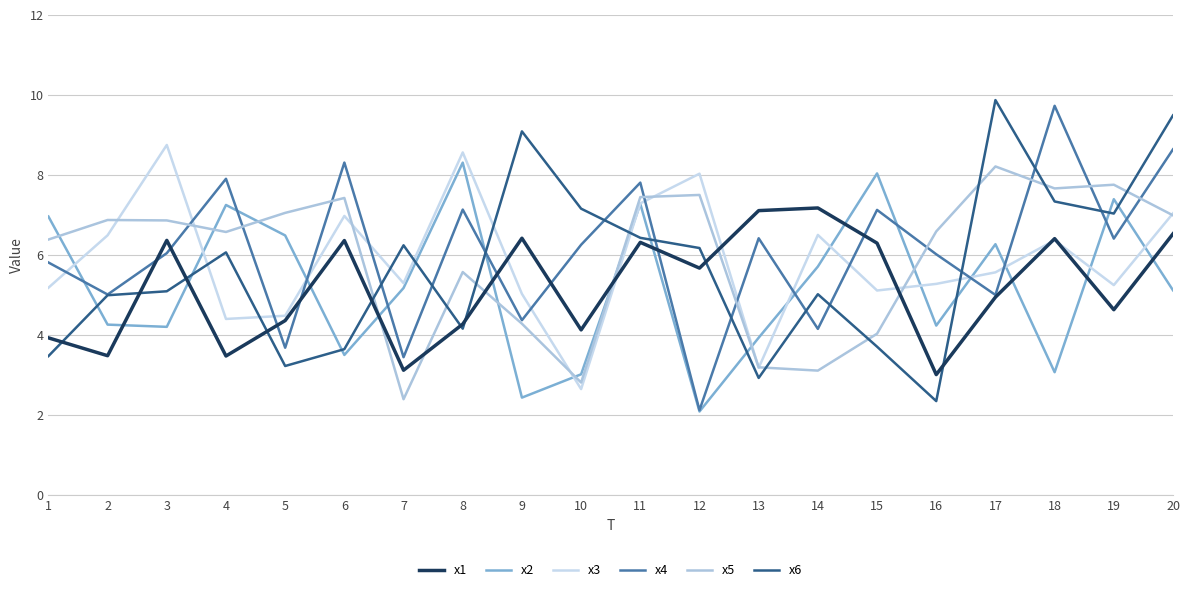

Reading right to left, transcribe all the data shown in this chart.

x1: 6.5	4.6	6.4	4.9	3.0	6.3	7.2	7.1	5.7	6.3	4.1	6.4	4.3	3.1	6.4	4.4	3.5	6.4	3.5	3.9
x2: 5.1	7.4	3.1	6.3	4.2	8.0	5.7	3.9	2.1	7.3	3.0	2.4	8.3	5.2	3.5	6.5	7.2	4.2	4.3	7.0
x3: 7.0	5.2	6.4	5.6	5.3	5.1	6.5	3.2	8.0	7.3	2.6	5.0	8.6	5.3	7.0	4.5	4.4	8.7	6.5	5.2
x4: 8.6	6.4	9.7	5.0	6.0	7.1	4.2	6.4	2.1	7.8	6.3	4.4	7.1	3.4	8.3	3.7	7.9	6.0	5.0	5.8
x5: 7.0	7.8	7.7	8.2	6.6	4.0	3.1	3.2	7.5	7.4	2.8	4.3	5.6	2.4	7.4	7.1	6.6	6.9	6.9	6.4
x6: 9.5	7.0	7.3	9.9	2.3	3.7	5.0	2.9	6.2	6.4	7.2	9.1	4.2	6.2	3.6	3.2	6.1	5.1	5.0	3.5